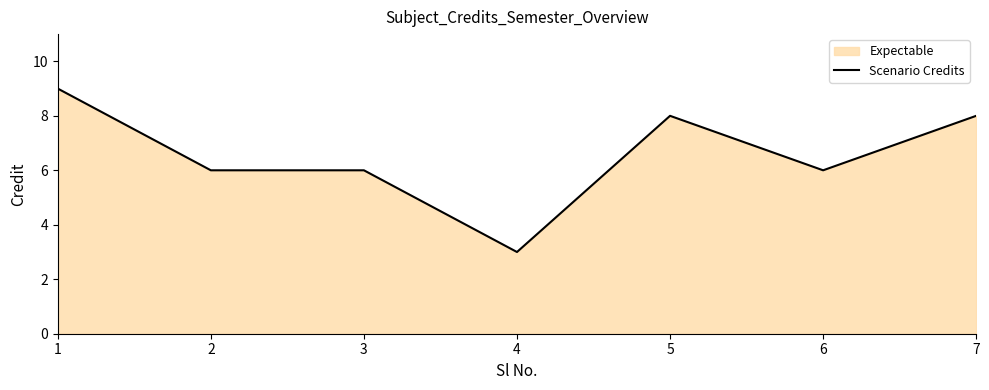

Does the chart display data point markers on the line(s)?

No